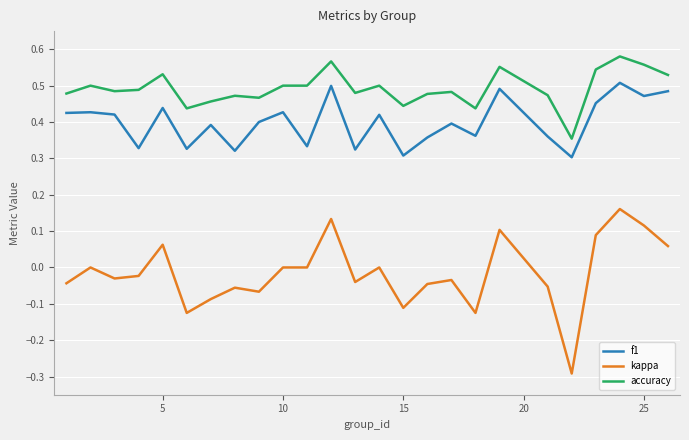

What is the minimum value shown in the chart?

-0.3